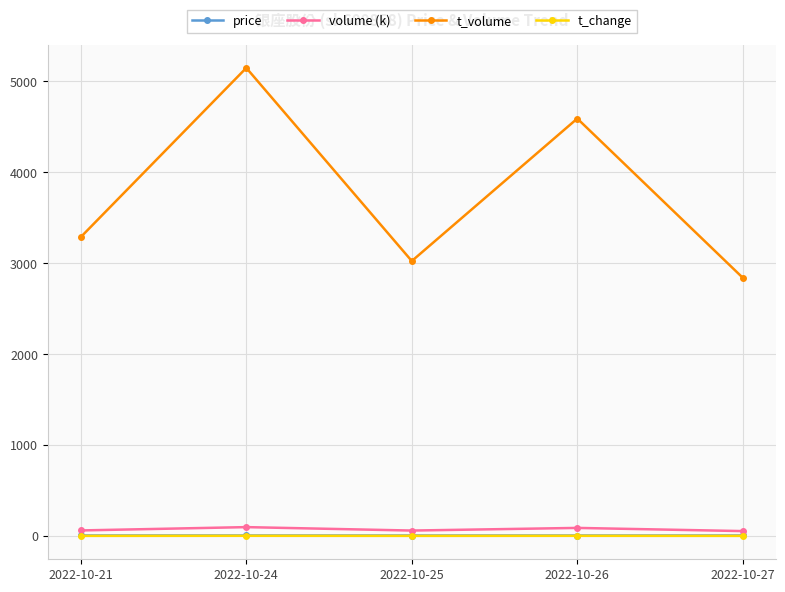

Between 2022-10-21 and 2022-10-26, which series saw the biggest shift?

t_volume